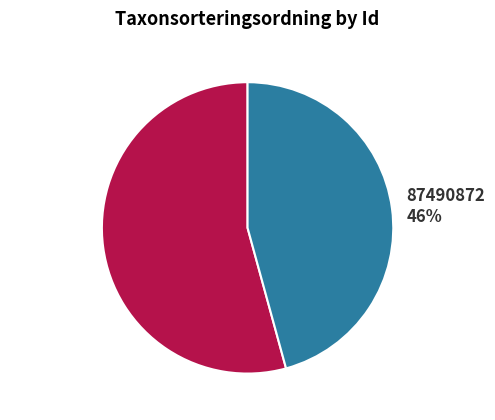

How many slices are in this pie chart?

2